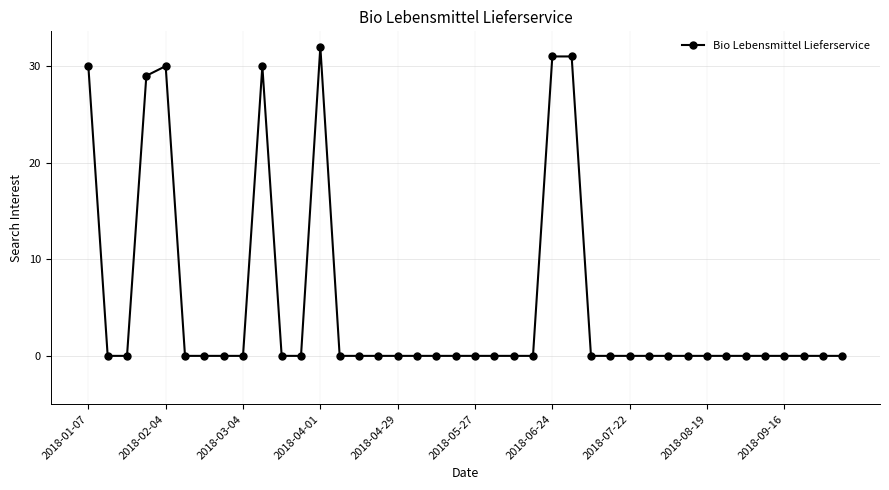

True or false: there are more than 1 points higher than both neighbors.

True